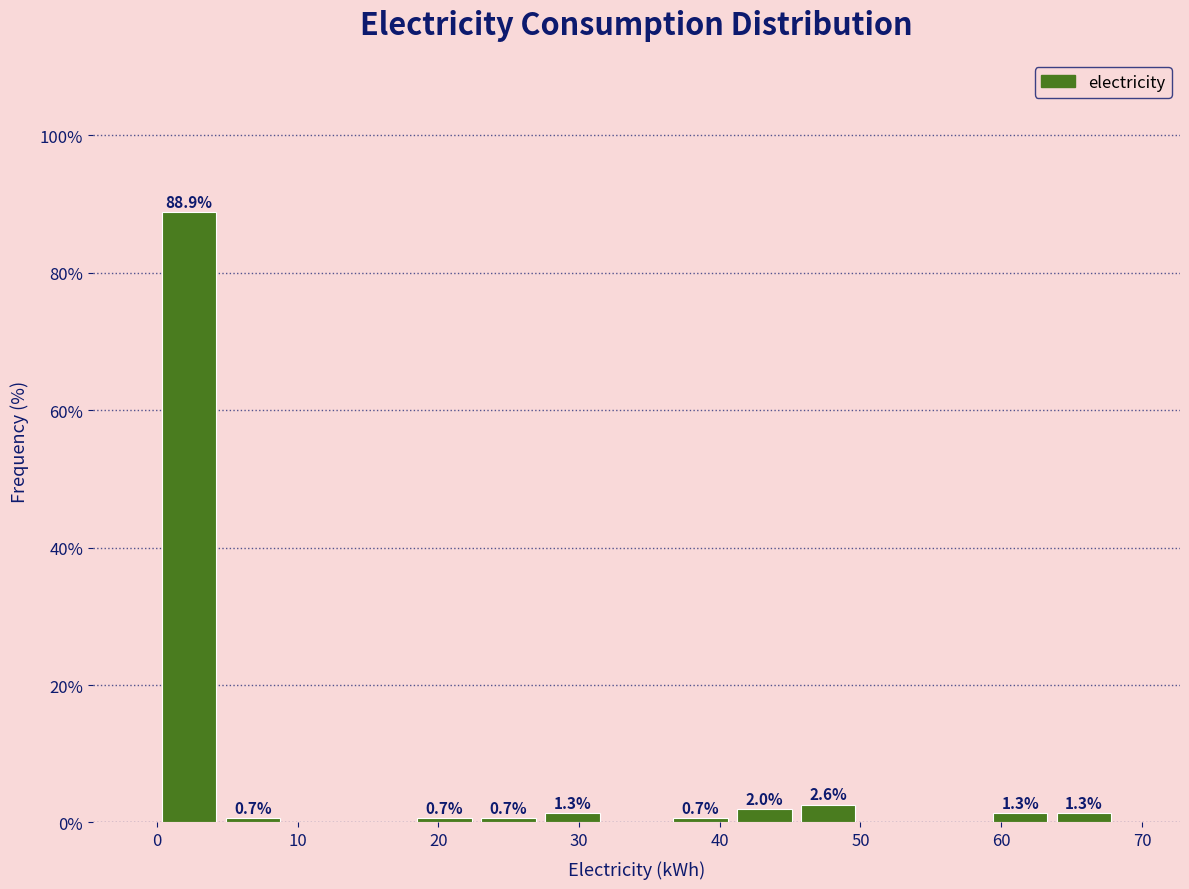

Over which range of the x-axis is the bar tallest?

0 to 5